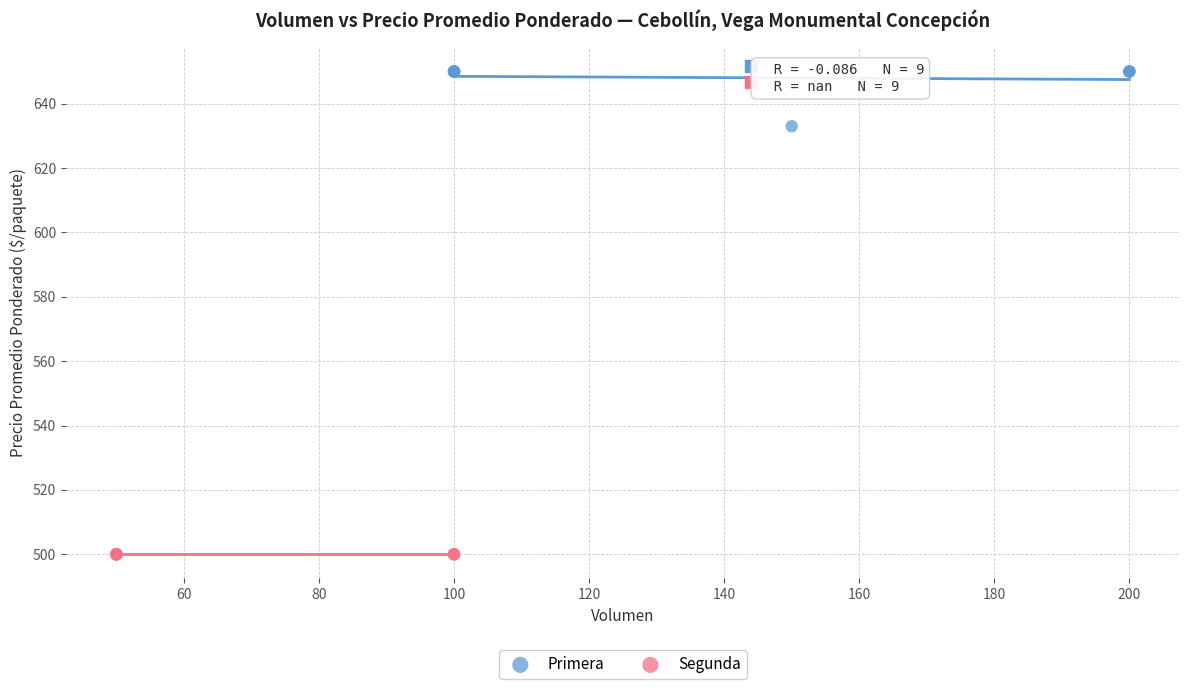

Which series reaches the minimum Y coordinate?

Segunda